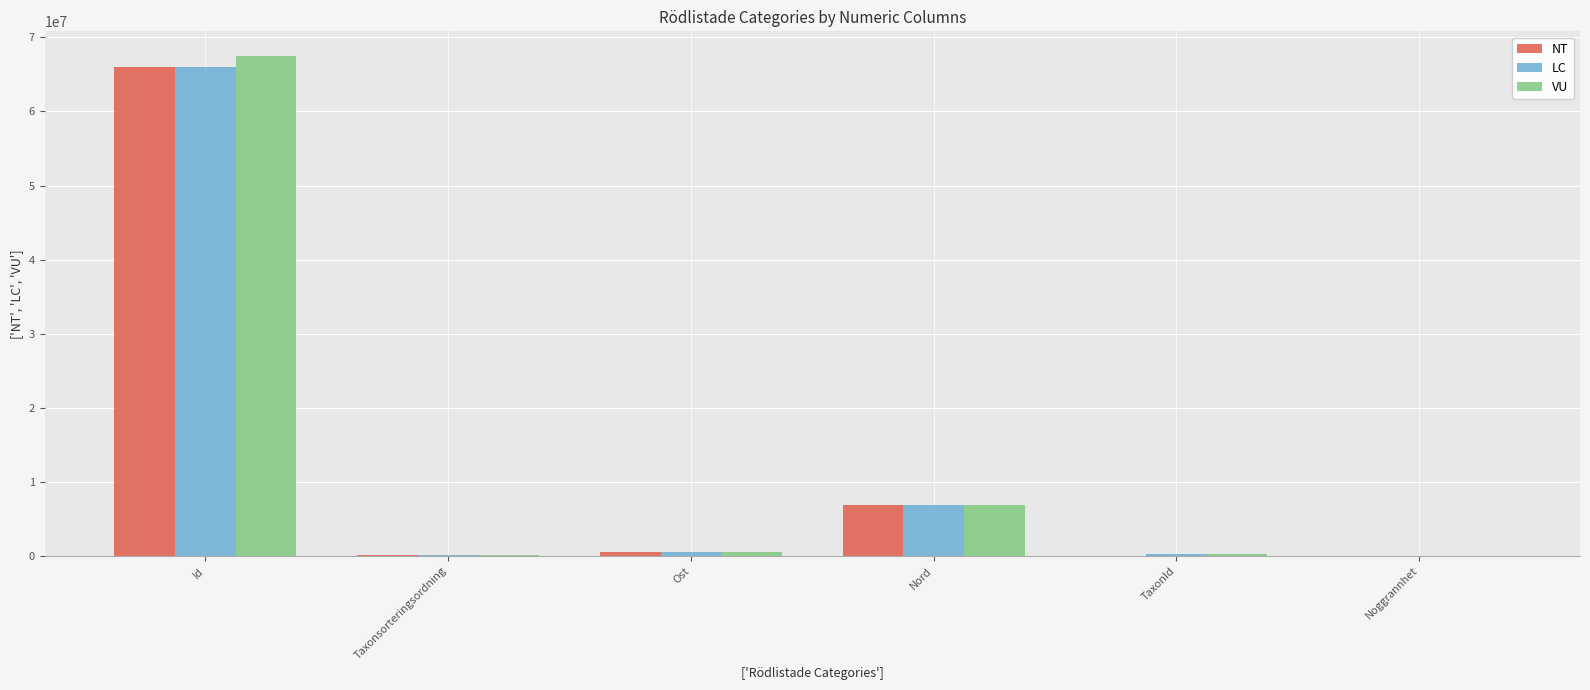

Between Ost and Nord, which series saw the biggest shift?

LC